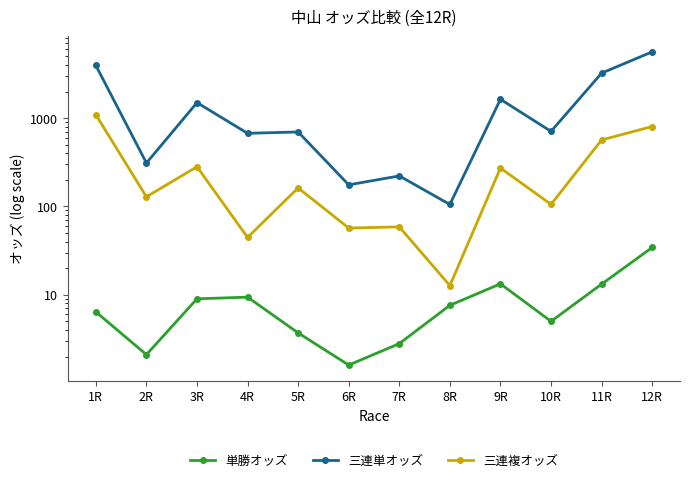

The value of 三連複オッズ at 10R is 105.5. True or false?

True